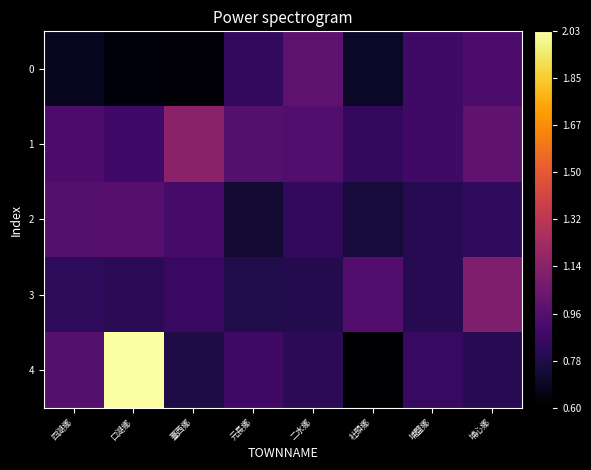

Reading right to left, what are all the values shown in this chart?

0: 埔心鄉=0.9	埔鹽鄉=0.9	社頭鄉=0.7	二水鄉=1.0	元長鄉=0.8	臺西鄉=0.6	口湖鄉=0.6	四湖鄉=0.7
1: 埔心鄉=1.0	埔鹽鄉=0.9	社頭鄉=0.8	二水鄉=1.0	元長鄉=1.0	臺西鄉=1.1	口湖鄉=0.9	四湖鄉=0.9
2: 埔心鄉=0.8	埔鹽鄉=0.8	社頭鄉=0.7	二水鄉=0.8	元長鄉=0.7	臺西鄉=0.9	口湖鄉=1.0	四湖鄉=1.0
3: 埔心鄉=1.1	埔鹽鄉=0.8	社頭鄉=0.9	二水鄉=0.8	元長鄉=0.8	臺西鄉=0.9	口湖鄉=0.8	四湖鄉=0.8
4: 埔心鄉=0.8	埔鹽鄉=0.9	社頭鄉=0.6	二水鄉=0.8	元長鄉=0.9	臺西鄉=0.8	口湖鄉=2.0	四湖鄉=1.0